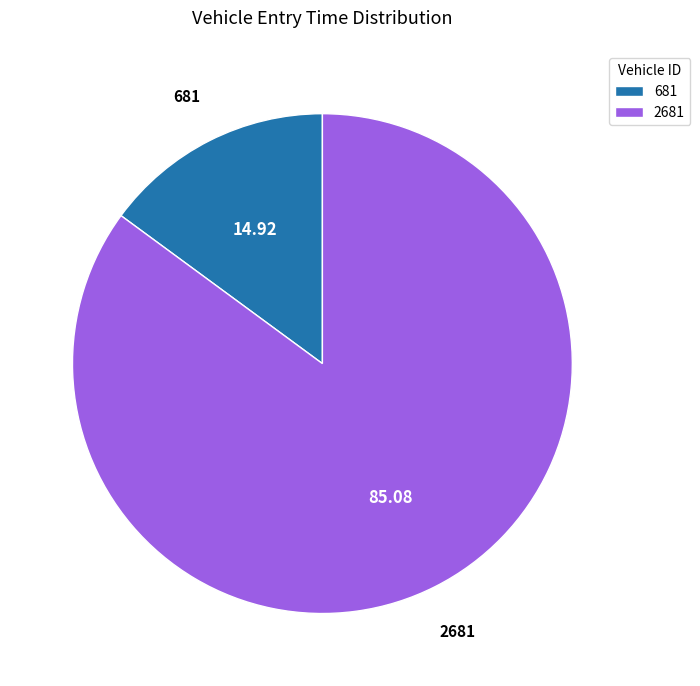

Between 681 and 2681, which is larger?

2681